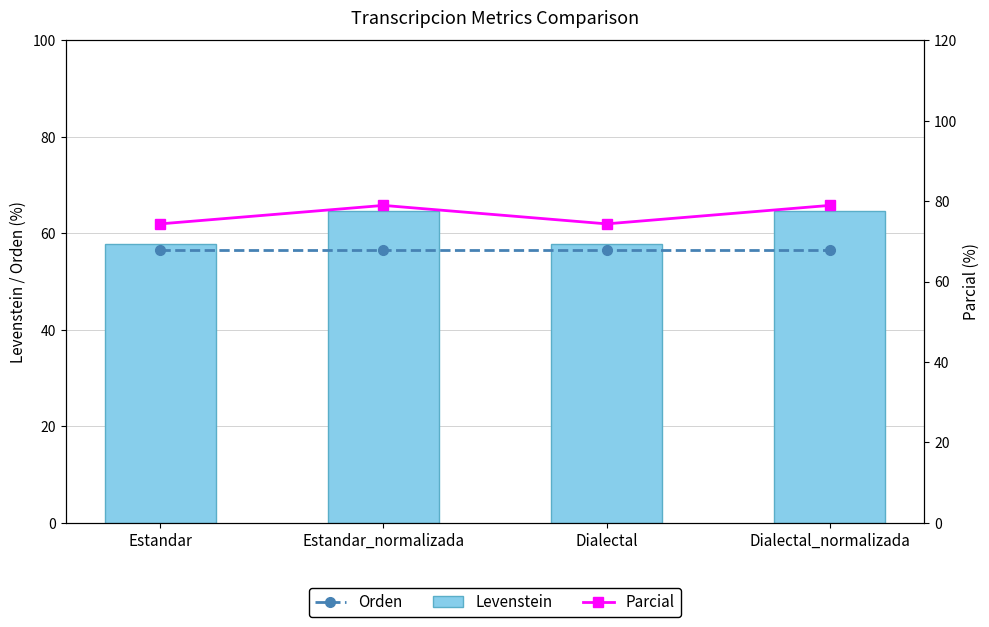

True or false: Parcial has a value of 78.9 at Estandar_normalizada.

True